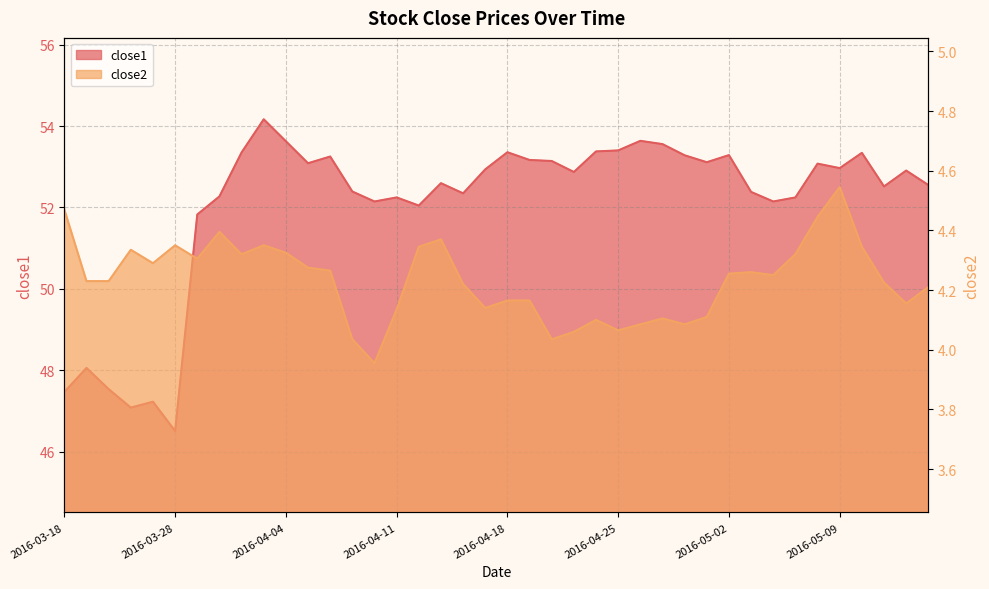

What is the value of the close2 point at the 14th from the left?

4.0